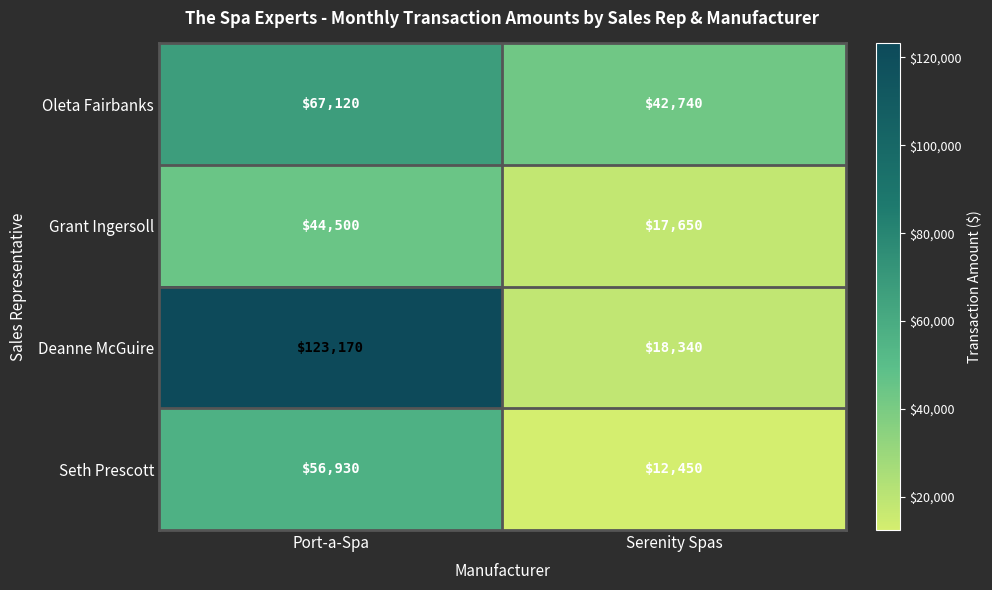

The Seth Prescott series shows 12450 at Serenity Spas. True or false?

True